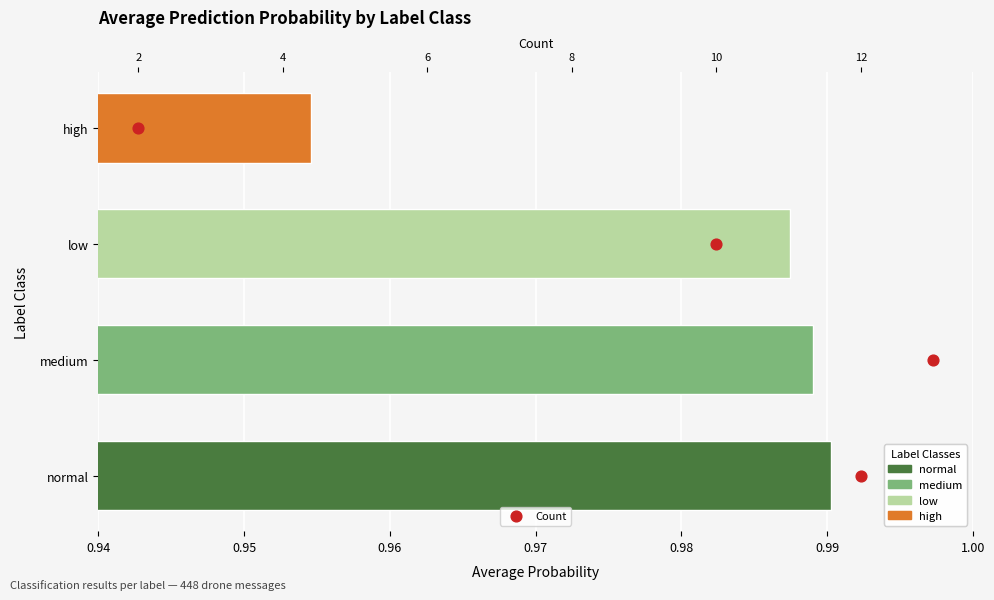

What is the change in value from 10 to 2?

+1